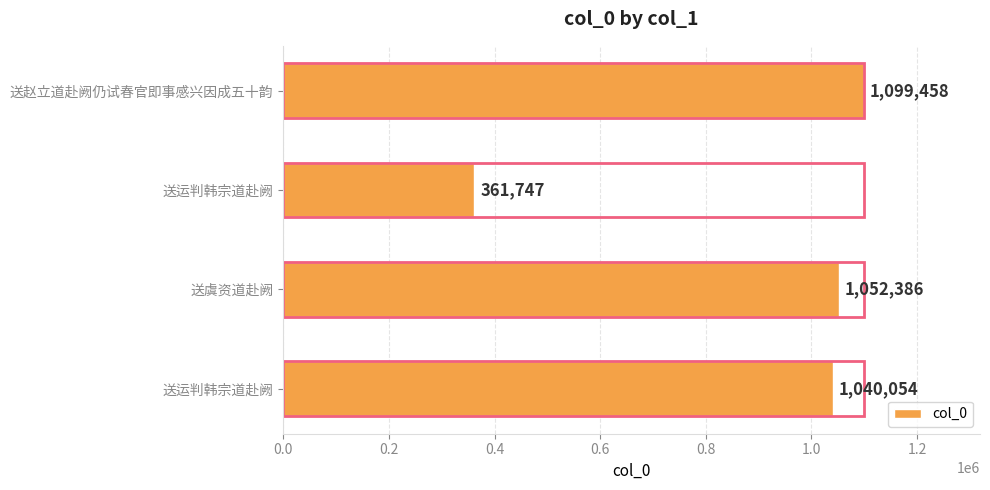

Between 送运判韩宗道赴阙 and 送虞资道赴阙, which is larger?

送虞资道赴阙